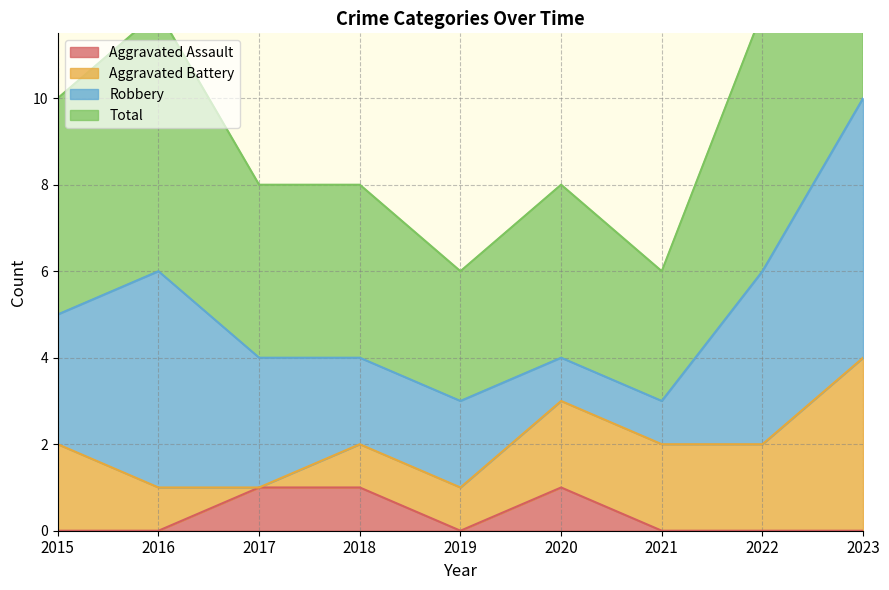

Which series has the largest range (max minus min)?

Total